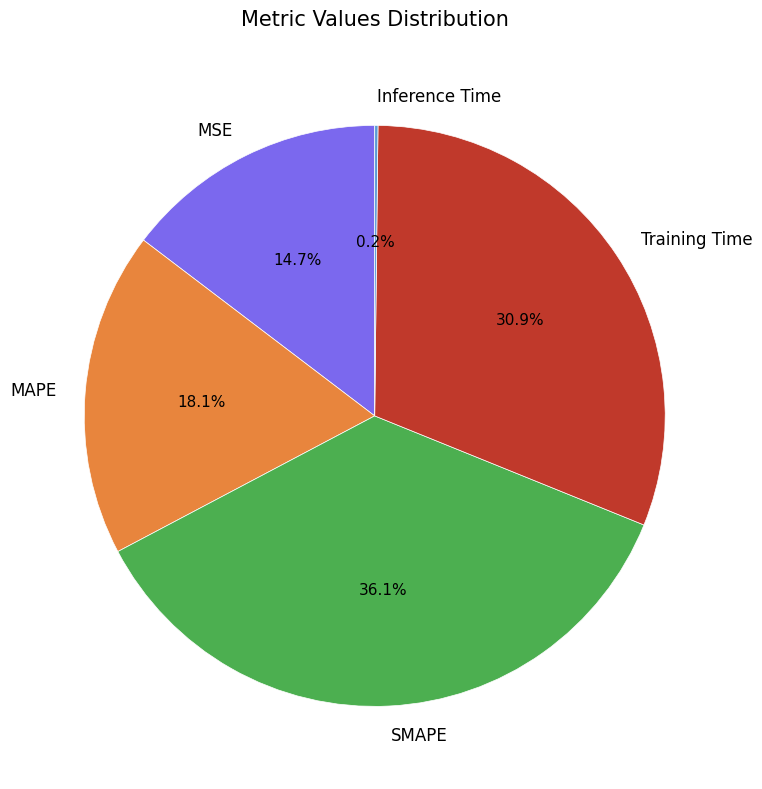

Does MAPE account for over 50% of the chart?

No